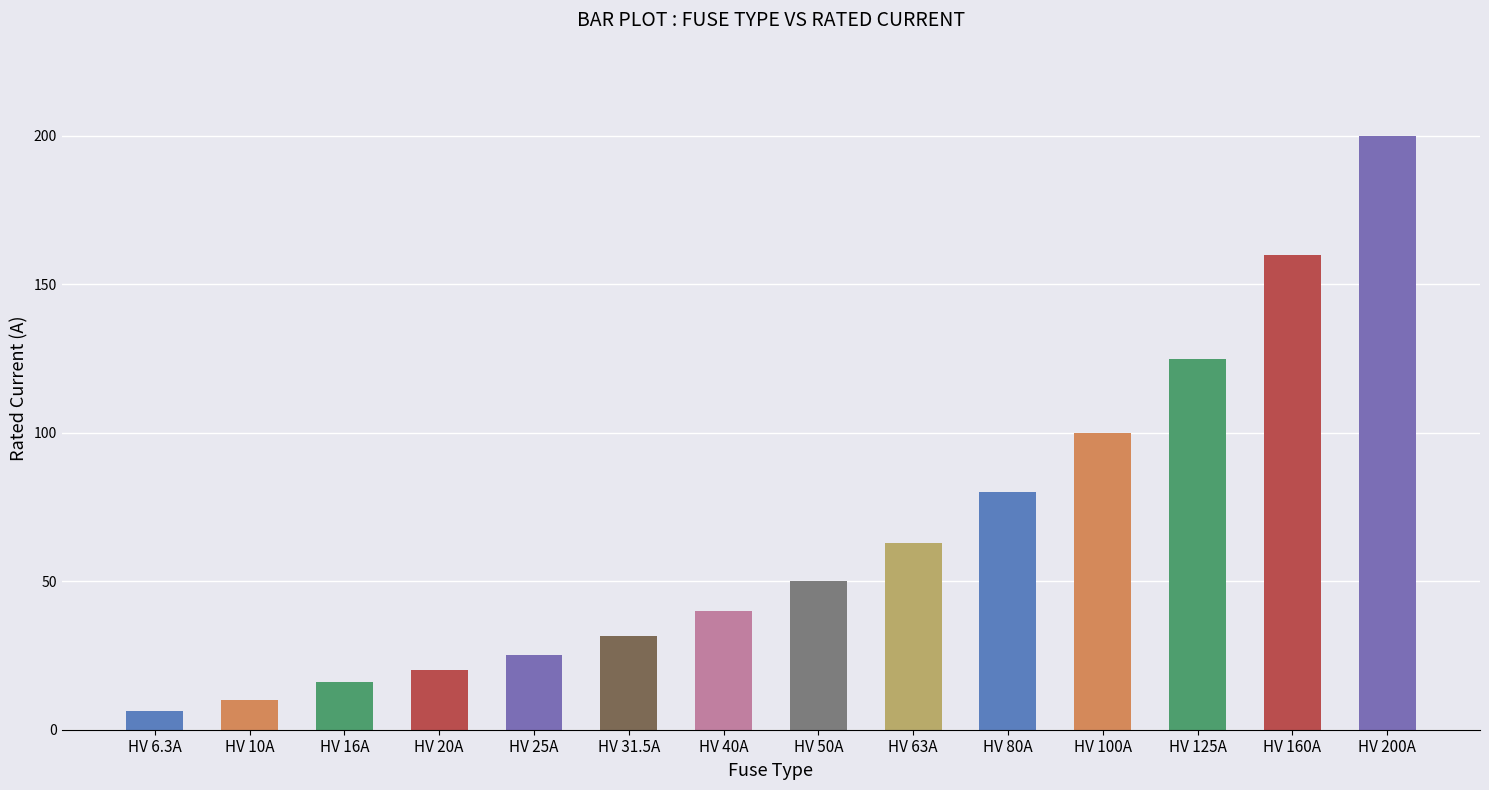

Which label corresponds to the smallest value in the chart?

HV 6.3A